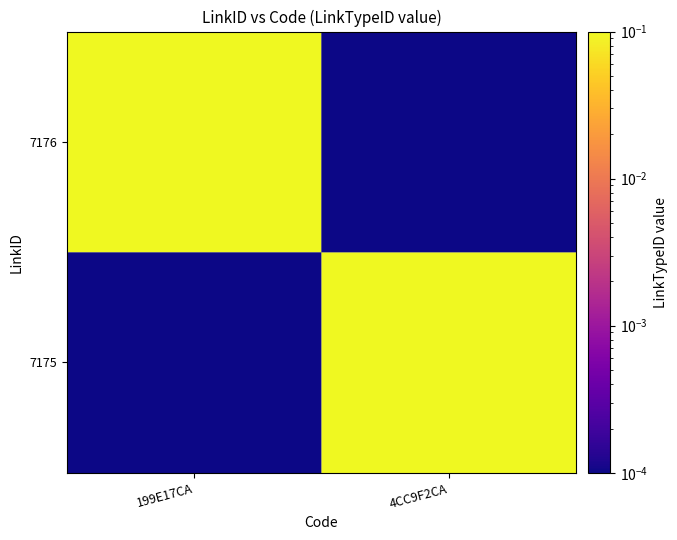

Reading left to right, list all the values displayed in this chart.

7176: 199E17CA=1.0	4CC9F2CA=0.0
7175: 199E17CA=0.0	4CC9F2CA=2.0